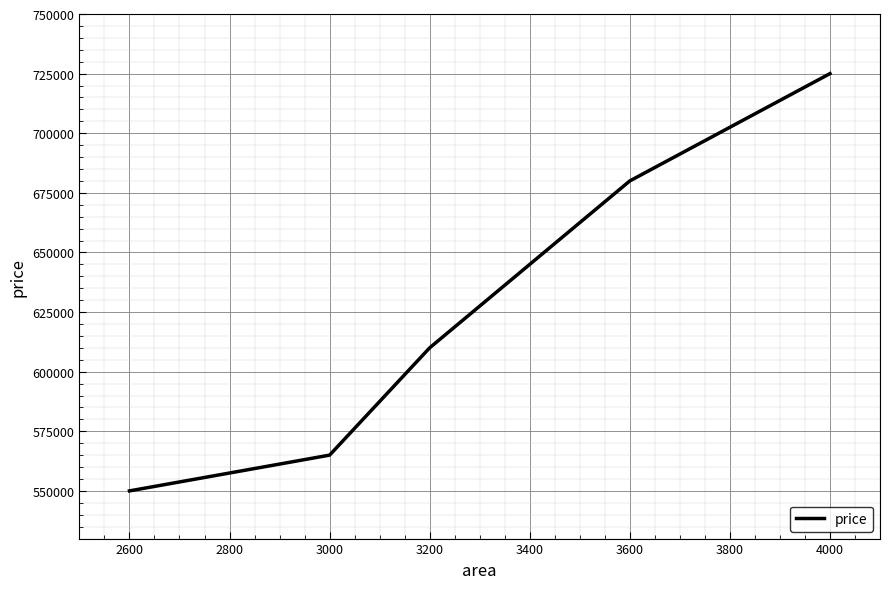

Rank the categories by value from highest to lowest.

4000, 3600, 3200, 3000, 2600